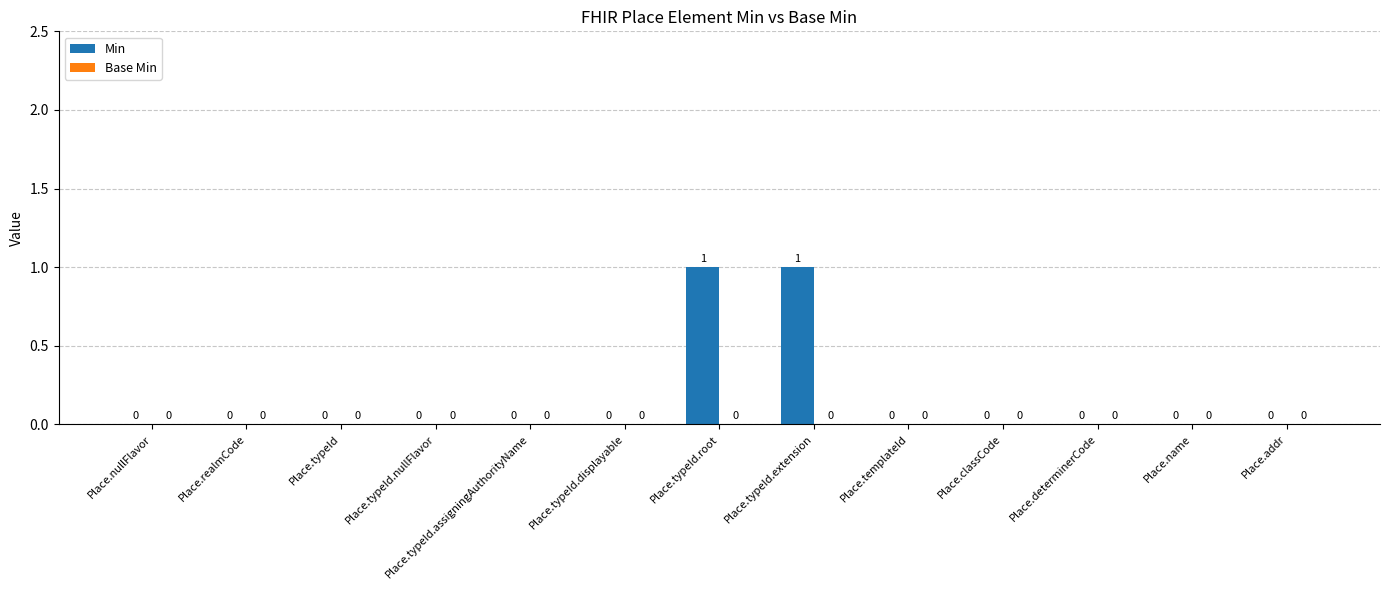

The chart shows a value of -1 at Place.realmCode. True or false?

False